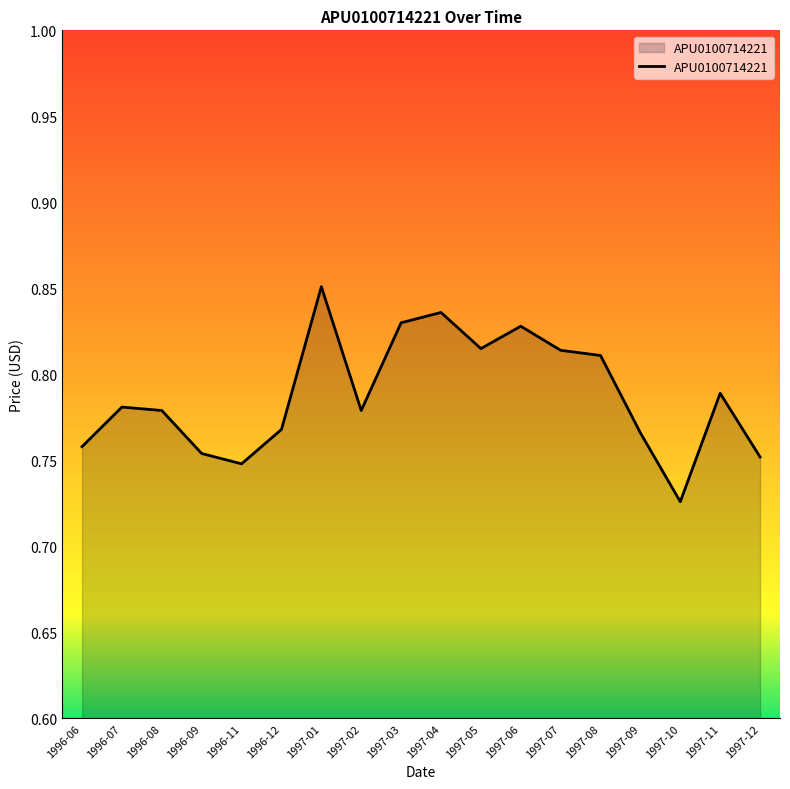

What is the change in value from 1996-09 to 1997-01?

+0.1